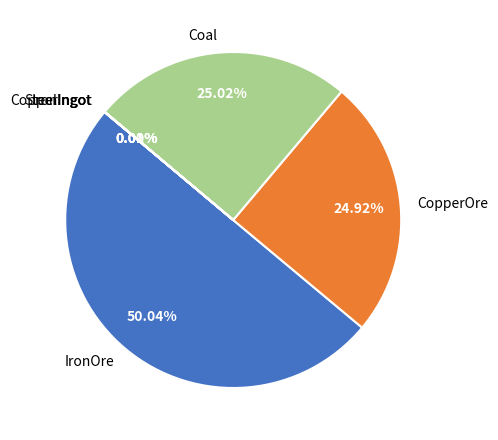

True or false: IronOre accounts for 45% of the total.

False